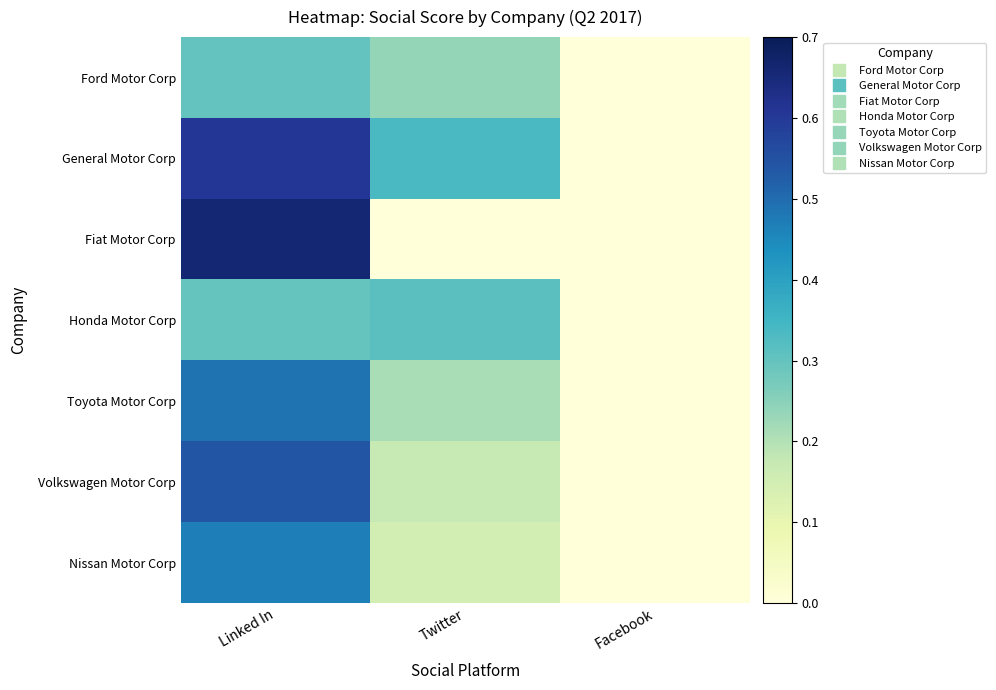

Rank the series at Twitter from lowest to highest value.

Fiat Motor Corp, Nissan Motor Corp, Volkswagen Motor Corp, Toyota Motor Corp, Ford Motor Corp, Honda Motor Corp, General Motor Corp